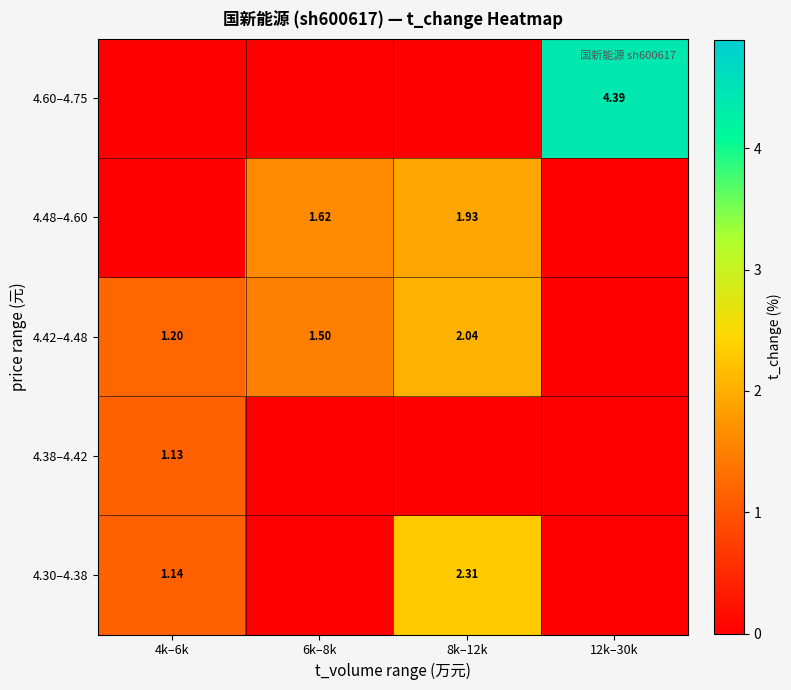

Is the value of 4.30–4.38 at 4k–6k greater than the value of 4.60–4.75 at 12k–30k?

No